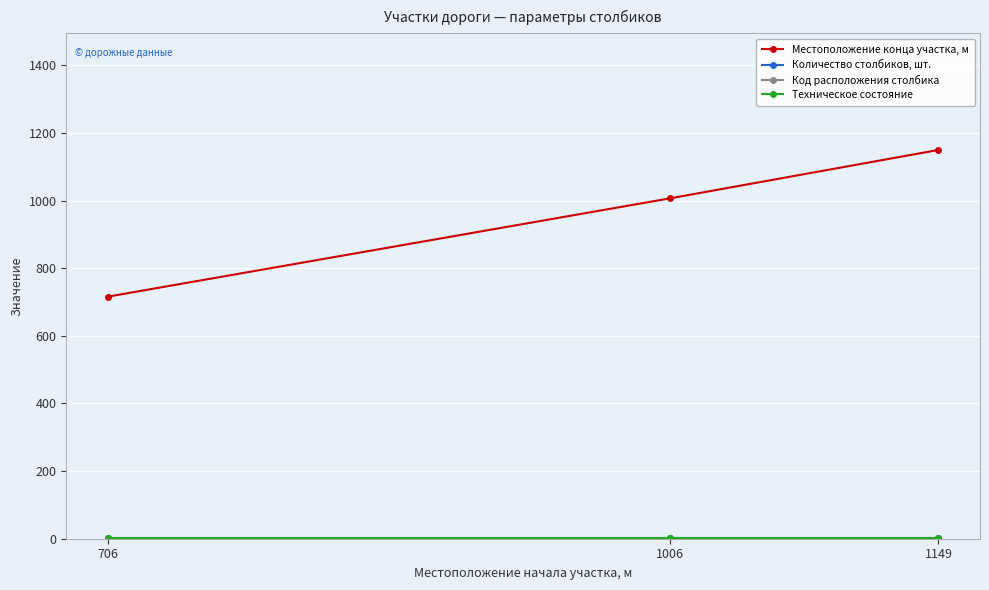

Which series has the largest total across all categories?

Местоположение конца участка, м